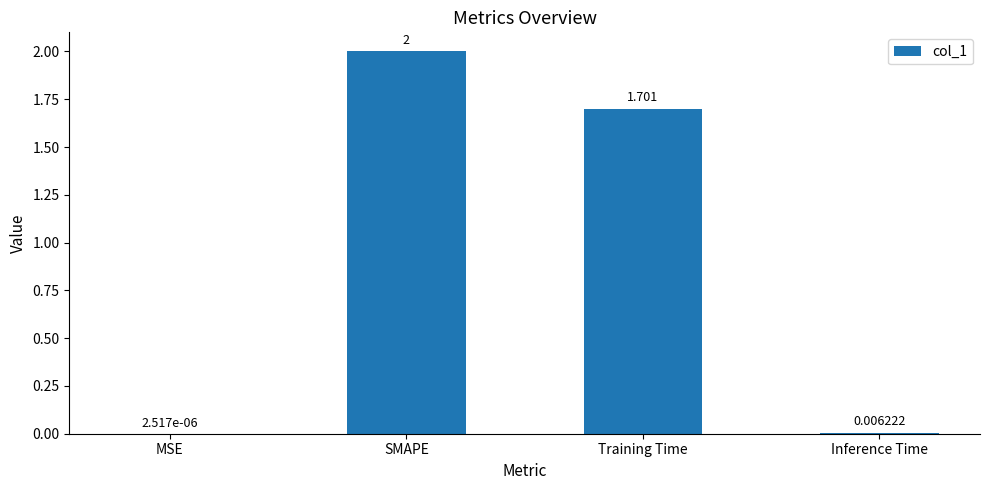

Are the bars horizontal?

No